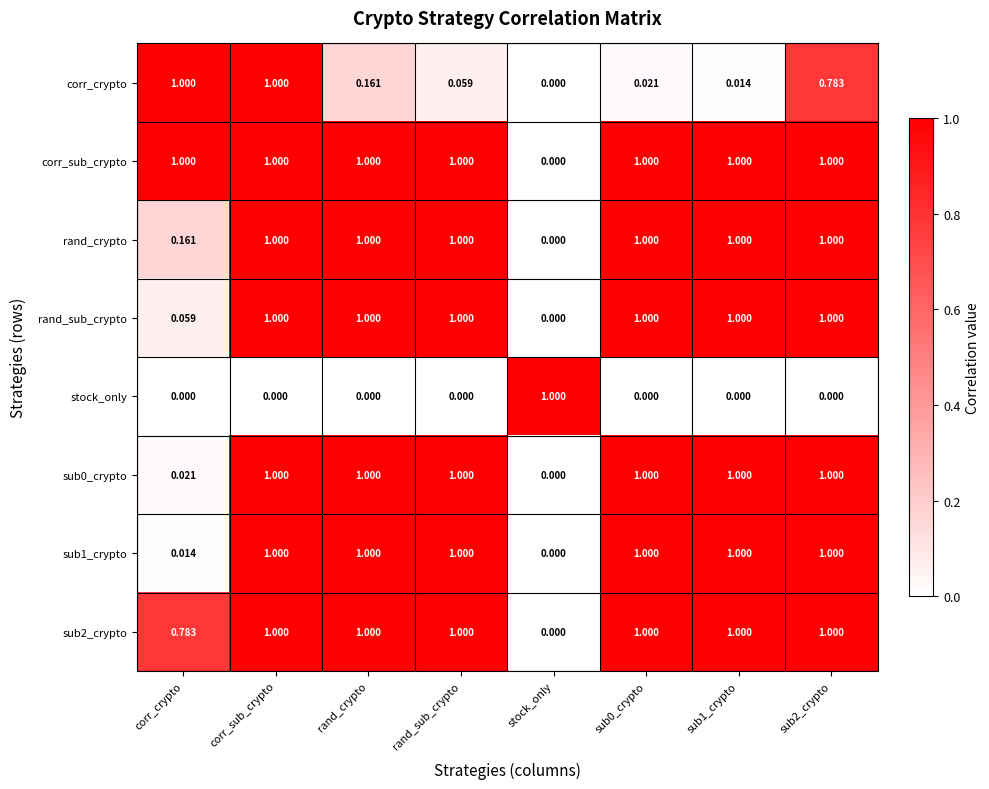

Which series changed the most between rand_sub_crypto and sub2_crypto?

corr_crypto